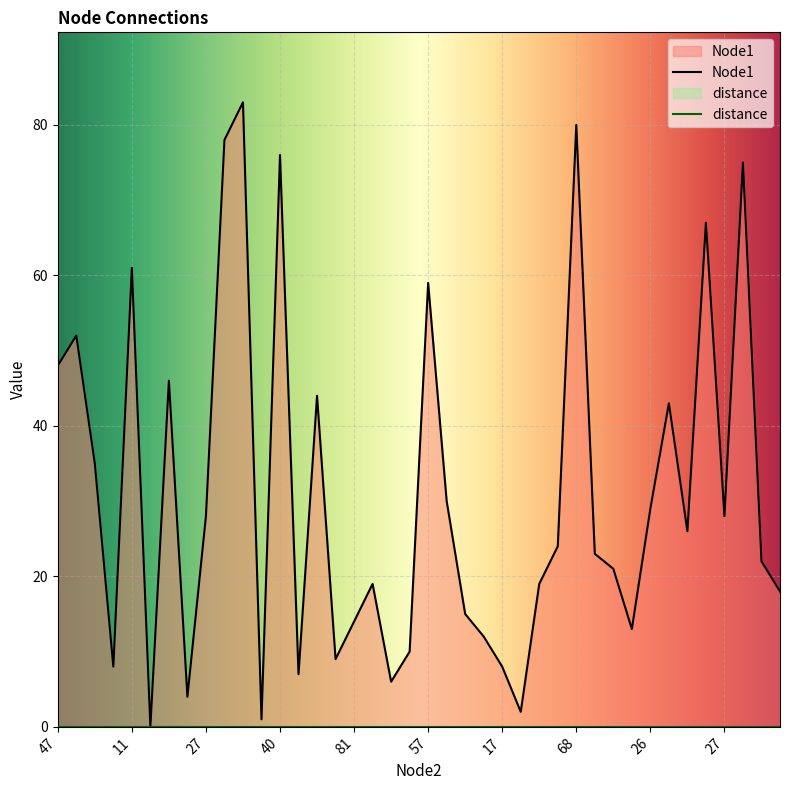

List the labels in order of value, smallest first.

49, 53, 36, 62, 5, 32, 1, 17, 16, 22, 3, 74, 81, 4, 54, 18, 55, 31, 71, 10, 16, 9, 27, 27, 26, 29, 34, 41, 3, 45, 47, 5, 57, 11, 13, 20, 40, 56, 68, 21